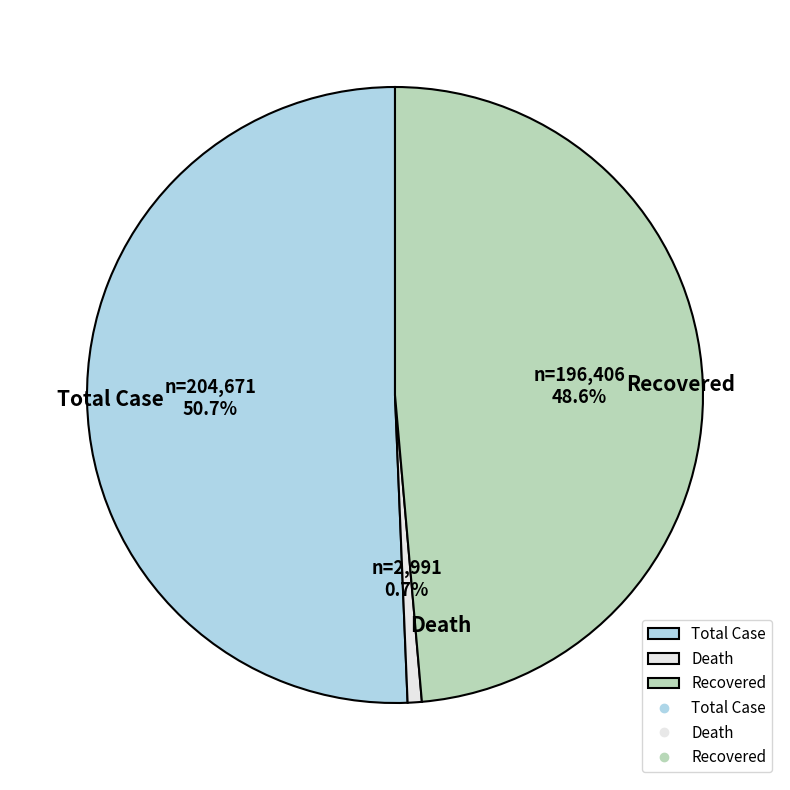

The Death slice represents 12% of the pie. True or false?

False